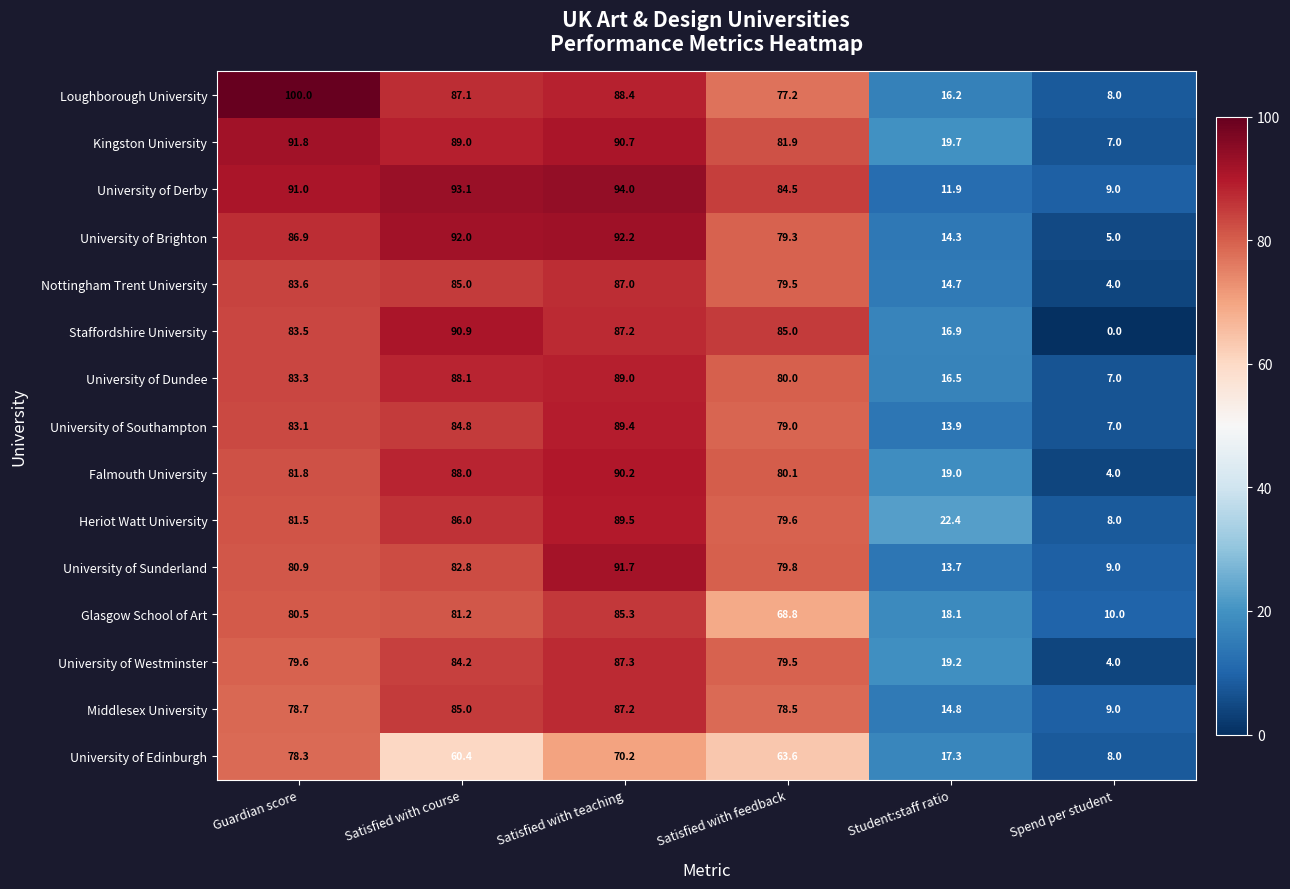

What is the maximum value for University of Brighton?

92.2